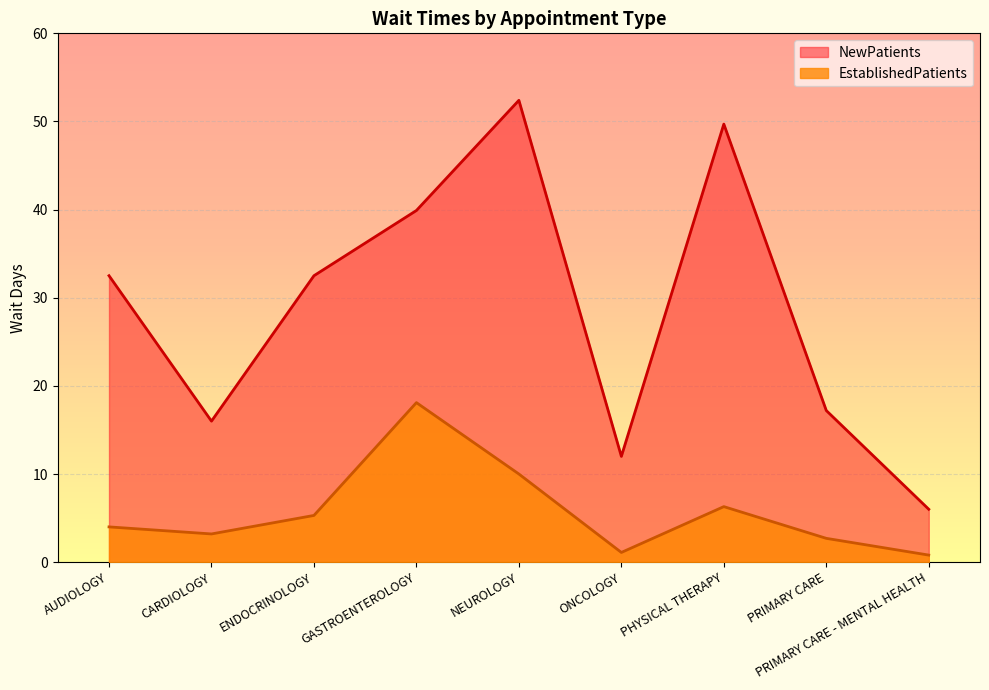

Reading left to right, extract all data points from this chart.

EstablishedPatients: 4.0	3.2	5.3	18.1	10.0	1.1	6.3	2.7	0.8
NewPatients: 32.5	16.0	32.5	39.9	52.4	12.0	49.7	17.2	6.0